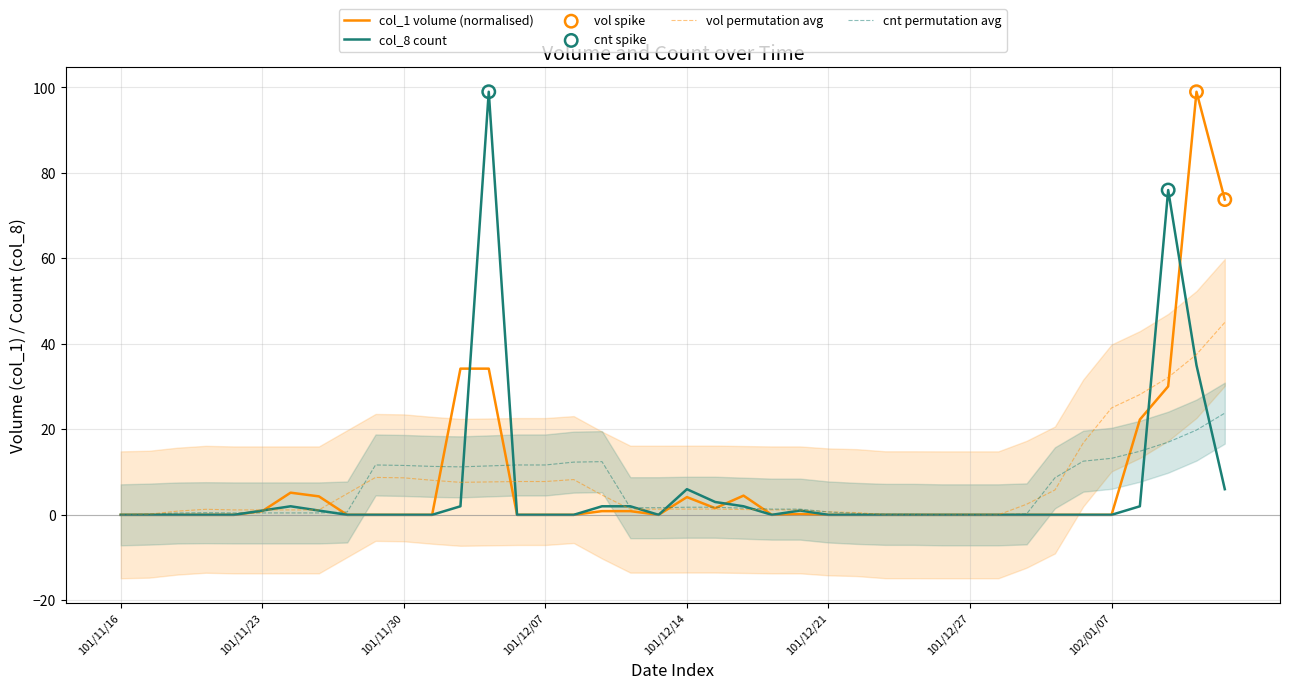

At which category is the sum across all series the highest?

102/01/10